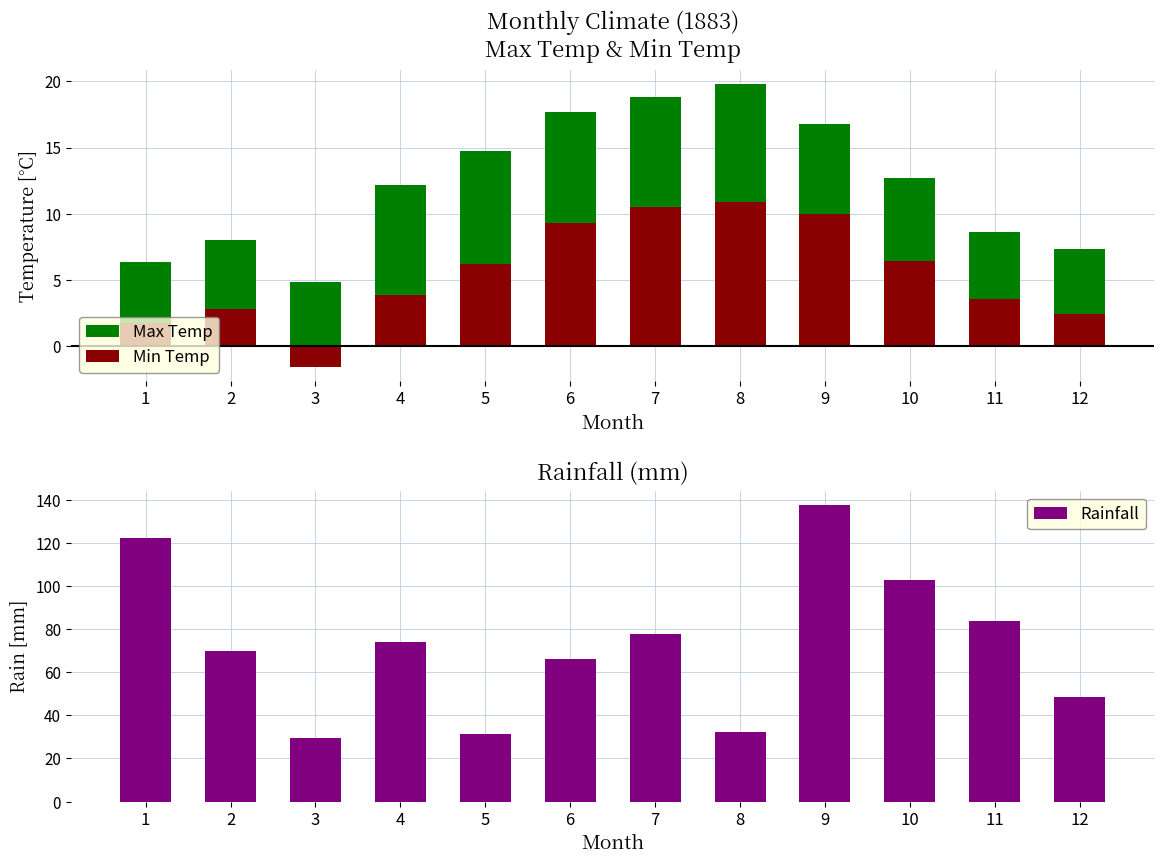

Which category has the highest value across all series?

9